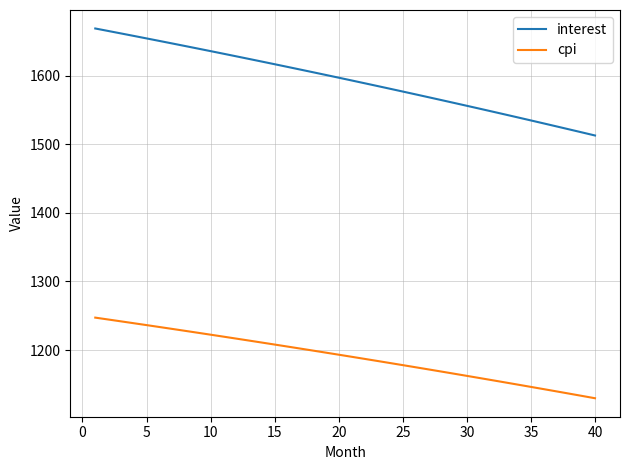

What is the minimum value for interest?

1512.8